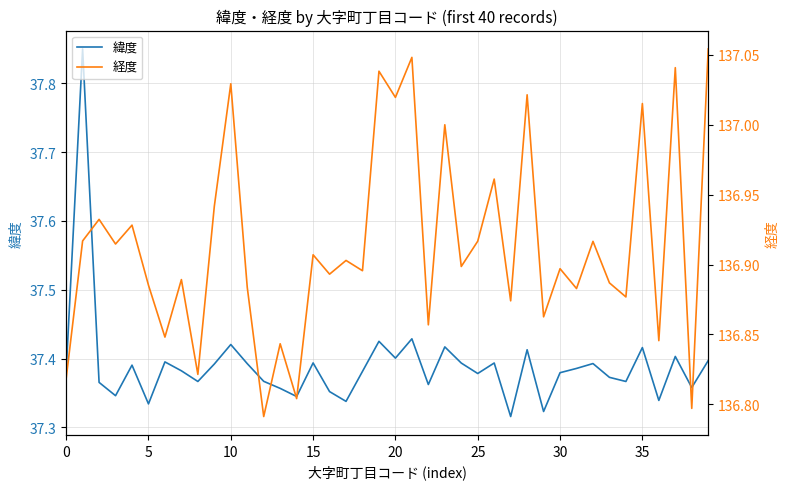

True or false: 経度 has a value of 137.1 at 39.

True